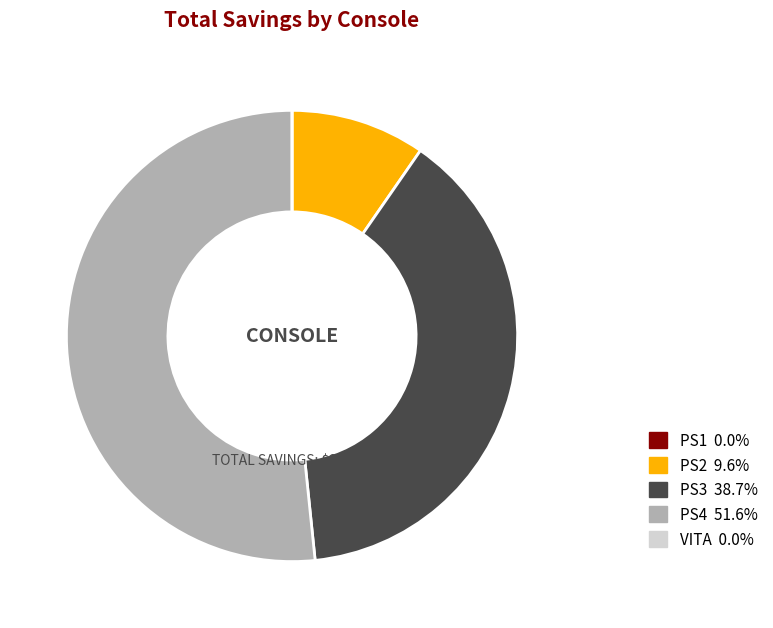

Which category has the biggest portion of the pie?

PS4